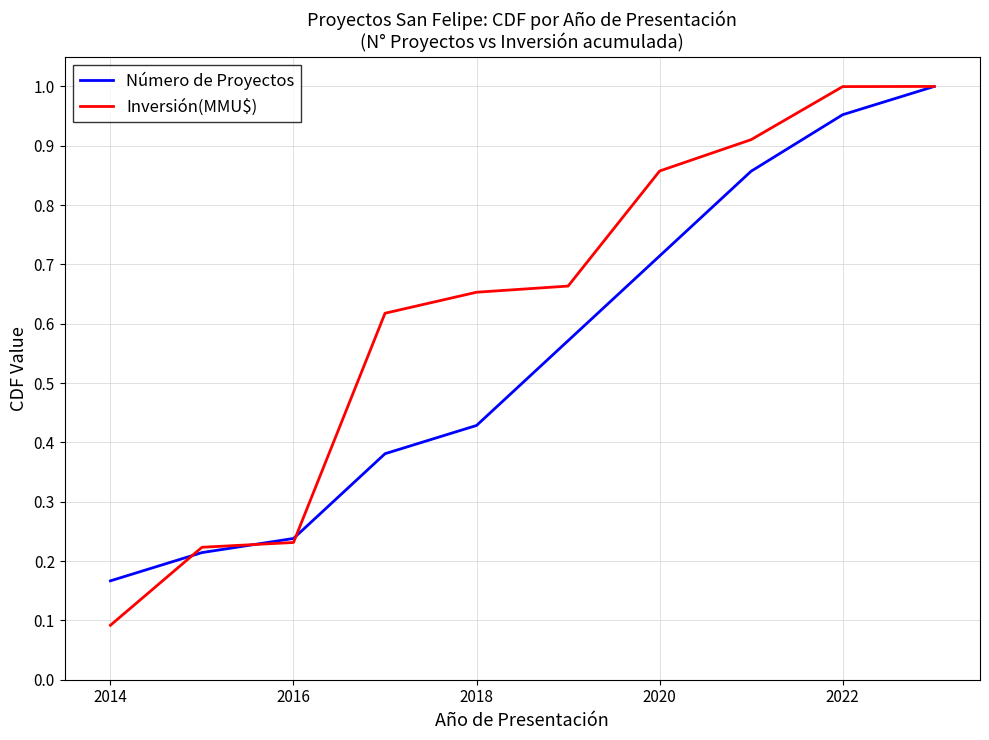

Which series has the largest total across all categories?

Inversión(MMU$)